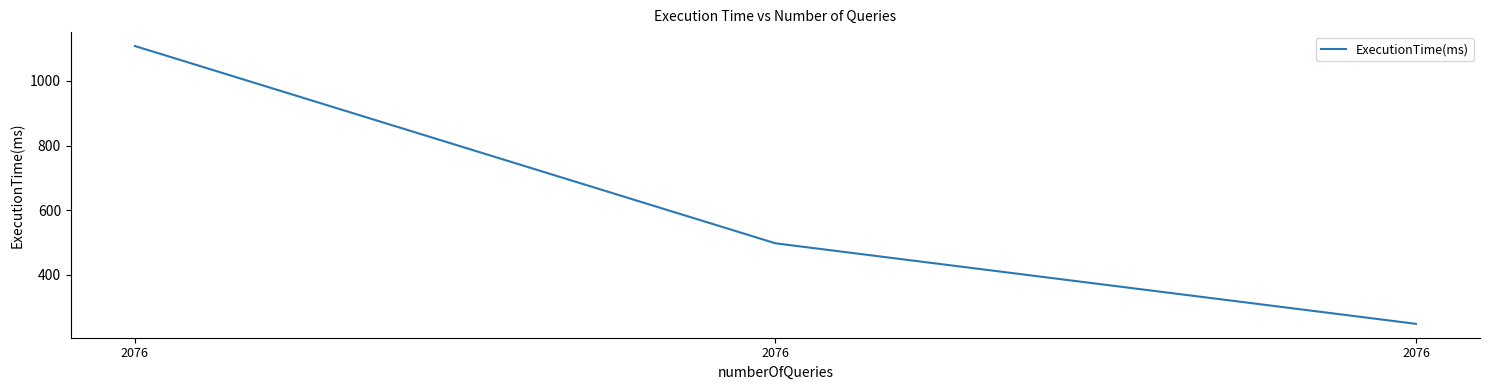

Reading left to right, extract all data points from this chart.

2076=1108	2076=498	2076=249